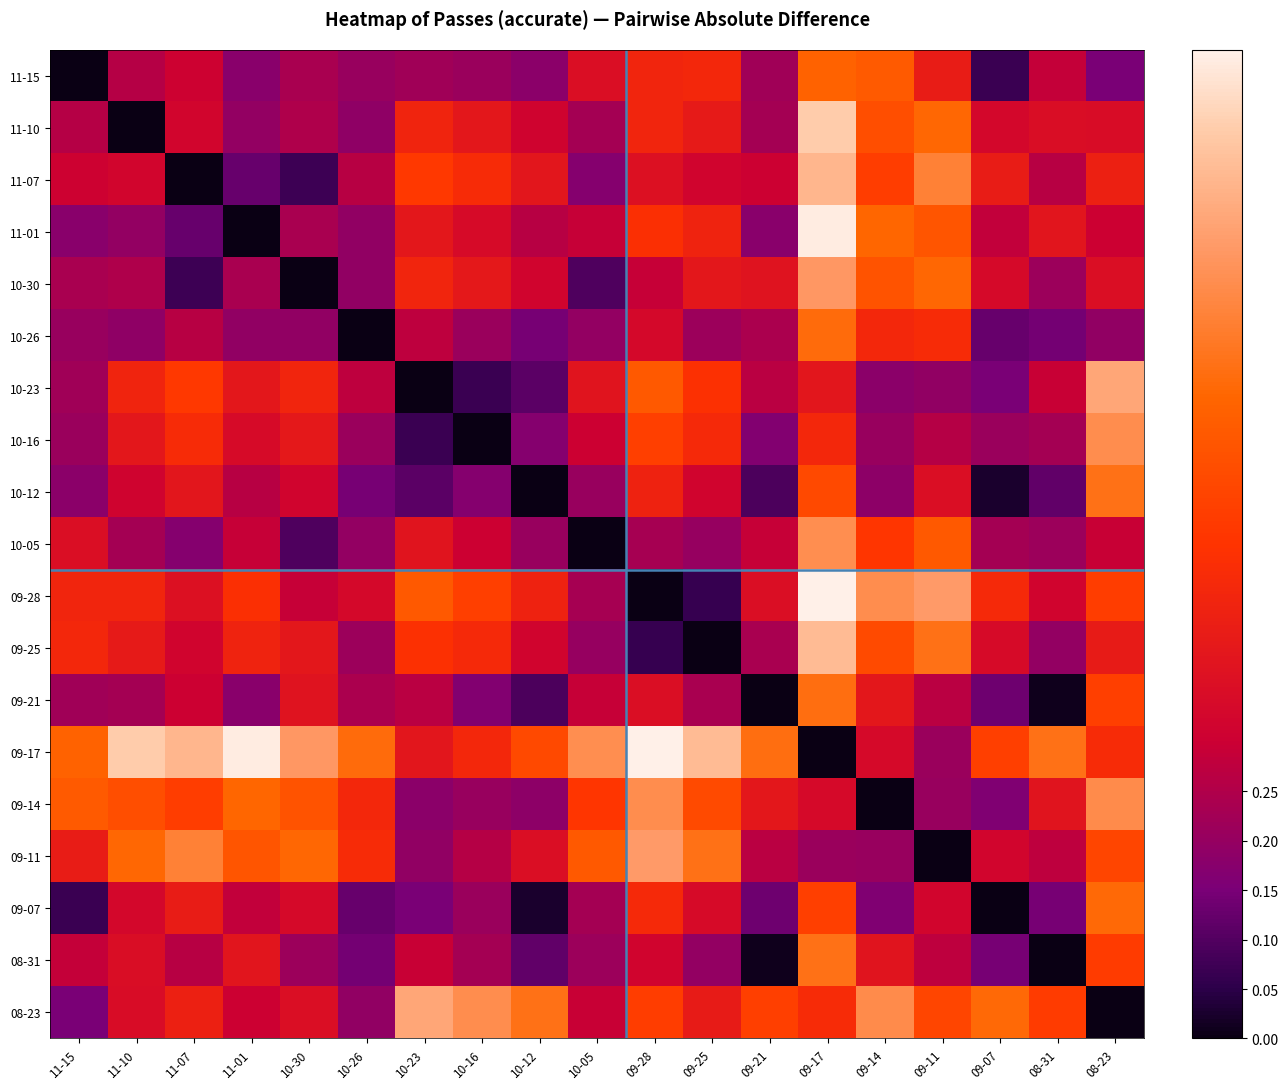

Reading left to right, transcribe all the data shown in this chart.

11-15: 11-15=0.0	11-10=0.3	11-07=0.3	11-01=0.2	10-30=0.2	10-26=0.2	10-23=0.2	10-16=0.2	10-12=0.2	10-05=0.4	09-28=0.4	09-25=0.5	09-21=0.2	09-17=0.6	09-14=0.6	09-11=0.4	09-07=0.1	08-31=0.3	08-23=0.1
11-10: 11-15=0.3	11-10=0.0	11-07=0.3	11-01=0.2	10-30=0.2	10-26=0.2	10-23=0.4	10-16=0.4	10-12=0.3	10-05=0.2	09-28=0.4	09-25=0.4	09-21=0.2	09-17=0.9	09-14=0.6	09-11=0.7	09-07=0.3	08-31=0.4	08-23=0.3
11-07: 11-15=0.3	11-10=0.3	11-07=0.0	11-01=0.1	10-30=0.1	10-26=0.3	10-23=0.5	10-16=0.5	10-12=0.4	10-05=0.2	09-28=0.4	09-25=0.3	09-21=0.3	09-17=0.9	09-14=0.5	09-11=0.7	09-07=0.4	08-31=0.3	08-23=0.4
11-01: 11-15=0.2	11-10=0.2	11-07=0.1	11-01=0.0	10-30=0.2	10-26=0.2	10-23=0.4	10-16=0.3	10-12=0.3	10-05=0.3	09-28=0.5	09-25=0.4	09-21=0.2	09-17=1.0	09-14=0.7	09-11=0.6	09-07=0.3	08-31=0.4	08-23=0.3
10-30: 11-15=0.2	11-10=0.2	11-07=0.1	11-01=0.2	10-30=0.0	10-26=0.2	10-23=0.4	10-16=0.4	10-12=0.3	10-05=0.1	09-28=0.3	09-25=0.4	09-21=0.4	09-17=0.8	09-14=0.6	09-11=0.7	09-07=0.3	08-31=0.2	08-23=0.4
10-26: 11-15=0.2	11-10=0.2	11-07=0.3	11-01=0.2	10-30=0.2	10-26=0.0	10-23=0.3	10-16=0.2	10-12=0.1	10-05=0.2	09-28=0.3	09-25=0.2	09-21=0.2	09-17=0.7	09-14=0.5	09-11=0.5	09-07=0.1	08-31=0.1	08-23=0.2
10-23: 11-15=0.2	11-10=0.4	11-07=0.5	11-01=0.4	10-30=0.4	10-26=0.3	10-23=0.0	10-16=0.1	10-12=0.1	10-05=0.4	09-28=0.6	09-25=0.5	09-21=0.3	09-17=0.4	09-14=0.2	09-11=0.2	09-07=0.1	08-31=0.3	08-23=0.8
10-16: 11-15=0.2	11-10=0.4	11-07=0.5	11-01=0.3	10-30=0.4	10-26=0.2	10-23=0.1	10-16=0.0	10-12=0.2	10-05=0.3	09-28=0.5	09-25=0.5	09-21=0.2	09-17=0.5	09-14=0.2	09-11=0.3	09-07=0.2	08-31=0.2	08-23=0.8
10-12: 11-15=0.2	11-10=0.3	11-07=0.4	11-01=0.3	10-30=0.3	10-26=0.1	10-23=0.1	10-16=0.2	10-12=0.0	10-05=0.2	09-28=0.4	09-25=0.3	09-21=0.1	09-17=0.6	09-14=0.2	09-11=0.4	09-07=0.0	08-31=0.1	08-23=0.7
10-05: 11-15=0.4	11-10=0.2	11-07=0.2	11-01=0.3	10-30=0.1	10-26=0.2	10-23=0.4	10-16=0.3	10-12=0.2	10-05=0.0	09-28=0.2	09-25=0.2	09-21=0.3	09-17=0.8	09-14=0.5	09-11=0.6	09-07=0.2	08-31=0.2	08-23=0.3
09-28: 11-15=0.4	11-10=0.4	11-07=0.4	11-01=0.5	10-30=0.3	10-26=0.3	10-23=0.6	10-16=0.5	10-12=0.4	10-05=0.2	09-28=0.0	09-25=0.1	09-21=0.4	09-17=1.0	09-14=0.8	09-11=0.8	09-07=0.5	08-31=0.3	08-23=0.5
09-25: 11-15=0.5	11-10=0.4	11-07=0.3	11-01=0.4	10-30=0.4	10-26=0.2	10-23=0.5	10-16=0.5	10-12=0.3	10-05=0.2	09-28=0.1	09-25=0.0	09-21=0.2	09-17=0.9	09-14=0.6	09-11=0.7	09-07=0.3	08-31=0.2	08-23=0.4
09-21: 11-15=0.2	11-10=0.2	11-07=0.3	11-01=0.2	10-30=0.4	10-26=0.2	10-23=0.3	10-16=0.2	10-12=0.1	10-05=0.3	09-28=0.4	09-25=0.2	09-21=0.0	09-17=0.7	09-14=0.4	09-11=0.3	09-07=0.1	08-31=0.0	08-23=0.5
09-17: 11-15=0.6	11-10=0.9	11-07=0.9	11-01=1.0	10-30=0.8	10-26=0.7	10-23=0.4	10-16=0.5	10-12=0.6	10-05=0.8	09-28=1.0	09-25=0.9	09-21=0.7	09-17=0.0	09-14=0.3	09-11=0.2	09-07=0.5	08-31=0.7	08-23=0.5
09-14: 11-15=0.6	11-10=0.6	11-07=0.5	11-01=0.7	10-30=0.6	10-26=0.5	10-23=0.2	10-16=0.2	10-12=0.2	10-05=0.5	09-28=0.8	09-25=0.6	09-21=0.4	09-17=0.3	09-14=0.0	09-11=0.2	09-07=0.2	08-31=0.4	08-23=0.8
09-11: 11-15=0.4	11-10=0.7	11-07=0.7	11-01=0.6	10-30=0.7	10-26=0.5	10-23=0.2	10-16=0.3	10-12=0.4	10-05=0.6	09-28=0.8	09-25=0.7	09-21=0.3	09-17=0.2	09-14=0.2	09-11=0.0	09-07=0.3	08-31=0.3	08-23=0.6
09-07: 11-15=0.1	11-10=0.3	11-07=0.4	11-01=0.3	10-30=0.3	10-26=0.1	10-23=0.1	10-16=0.2	10-12=0.0	10-05=0.2	09-28=0.5	09-25=0.3	09-21=0.1	09-17=0.5	09-14=0.2	09-11=0.3	09-07=0.0	08-31=0.1	08-23=0.7
08-31: 11-15=0.3	11-10=0.4	11-07=0.3	11-01=0.4	10-30=0.2	10-26=0.1	10-23=0.3	10-16=0.2	10-12=0.1	10-05=0.2	09-28=0.3	09-25=0.2	09-21=0.0	09-17=0.7	09-14=0.4	09-11=0.3	09-07=0.1	08-31=0.0	08-23=0.5
08-23: 11-15=0.1	11-10=0.3	11-07=0.4	11-01=0.3	10-30=0.4	10-26=0.2	10-23=0.8	10-16=0.8	10-12=0.7	10-05=0.3	09-28=0.5	09-25=0.4	09-21=0.5	09-17=0.5	09-14=0.8	09-11=0.6	09-07=0.7	08-31=0.5	08-23=0.0